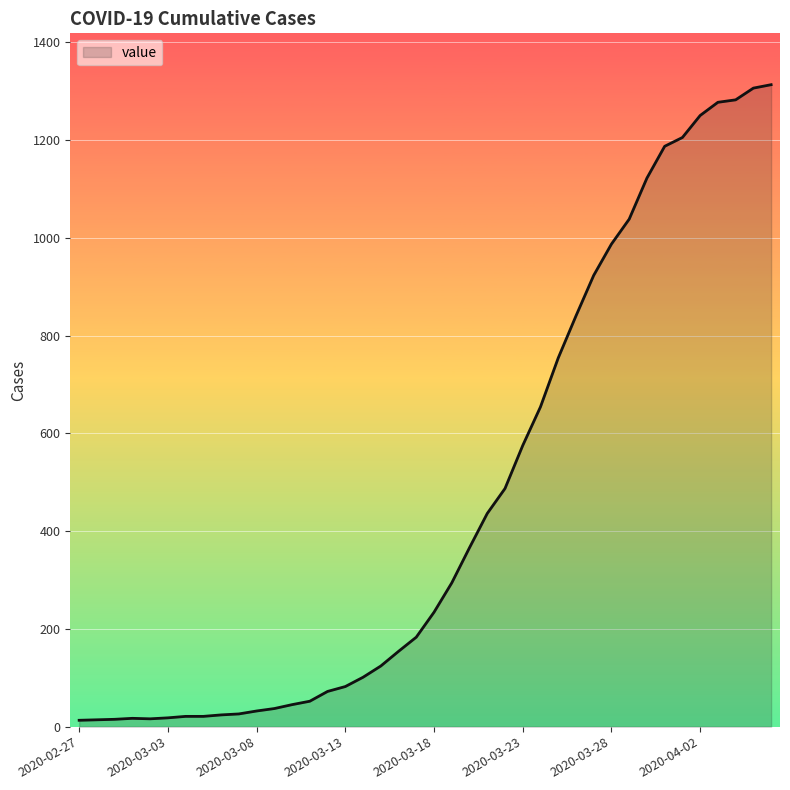

What is the maximum value shown in the chart?

1313